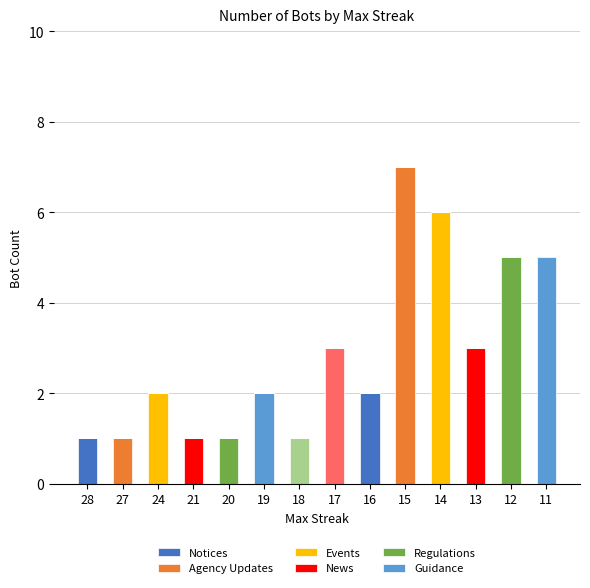

What is the sum of the values at 19 and 12?

7